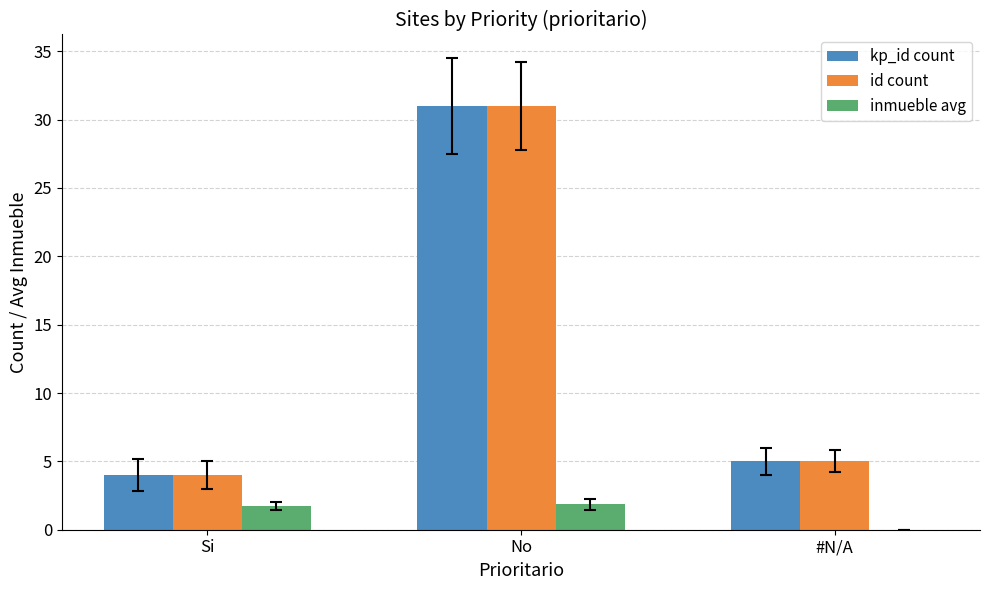

What is the greatest value displayed?

31.0